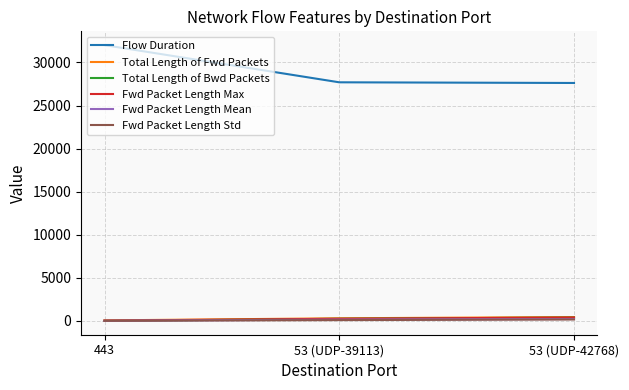

Which series has the widest spread of values?

Flow Duration